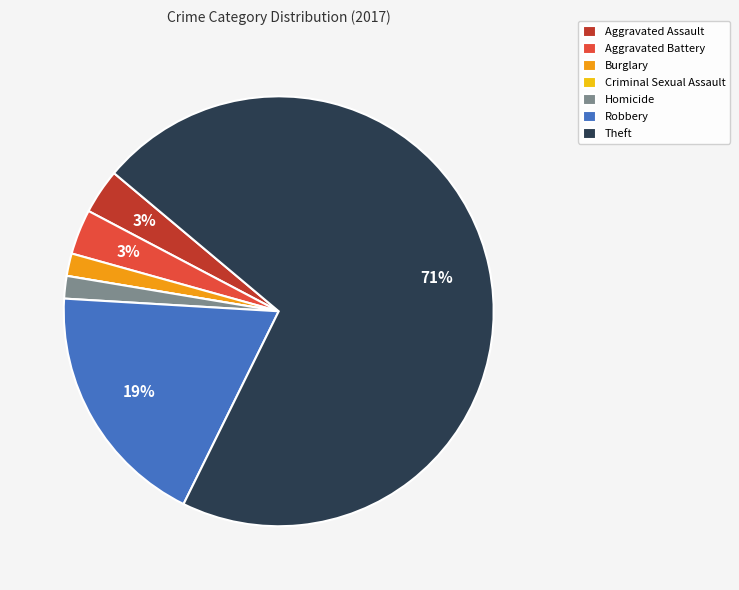

Which slice is the largest?

Theft